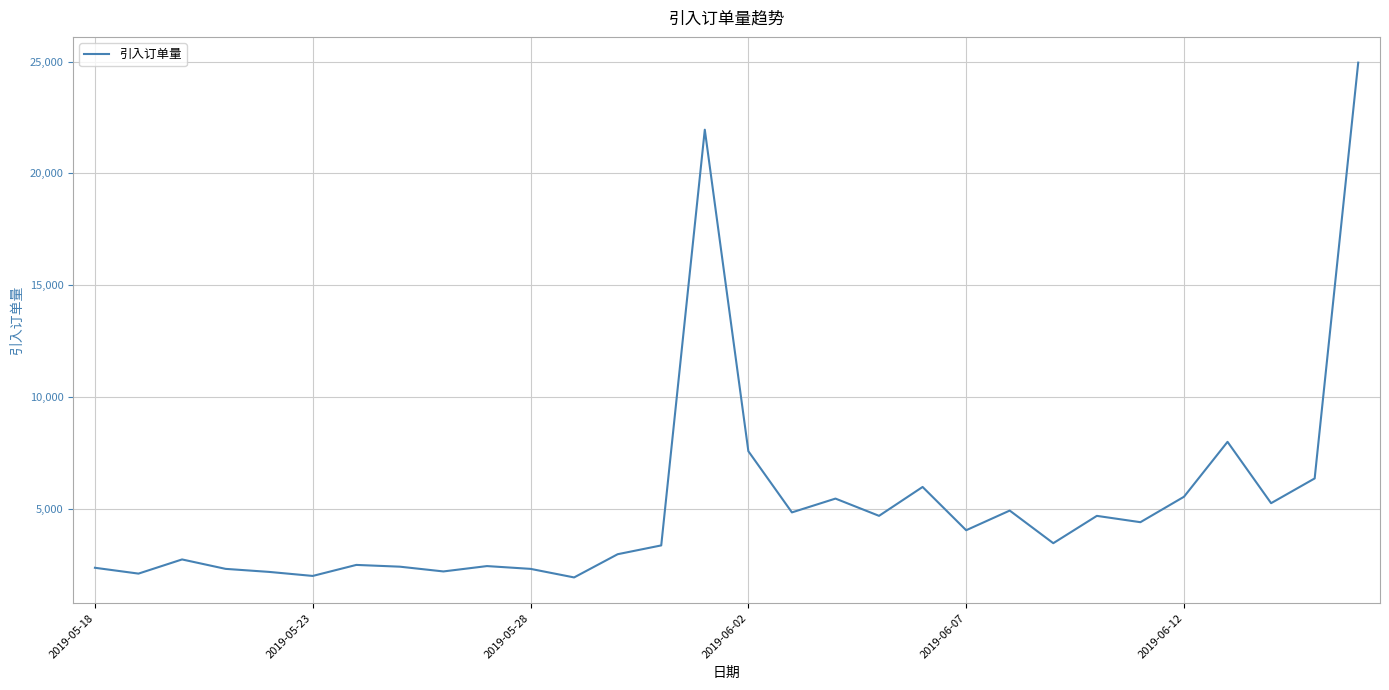

What is the greatest value displayed?

24958